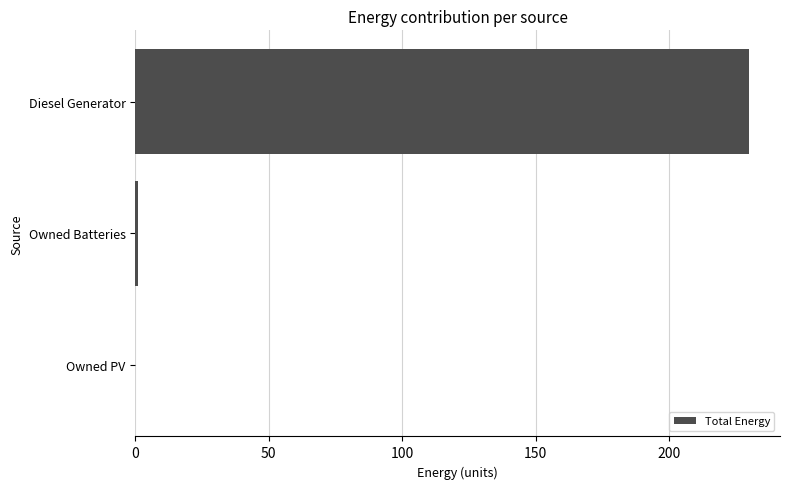

Are the bars horizontal?

Yes